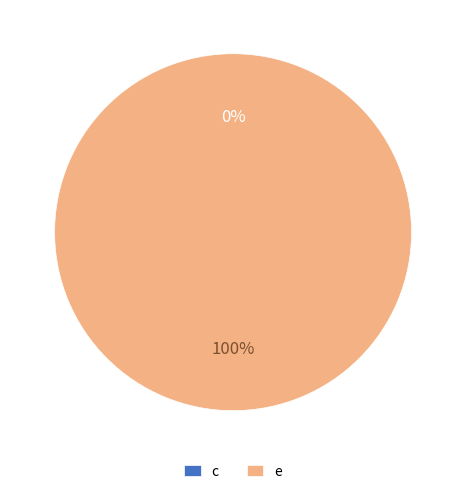

Does any single category account for the majority?

Yes